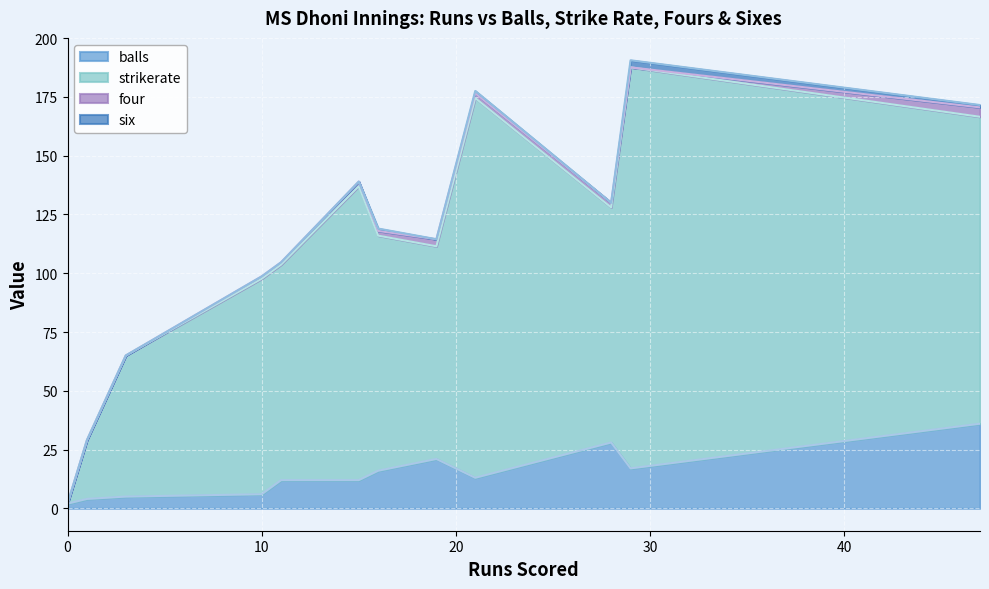

True or false: balls and strikerate cross at least once.

False